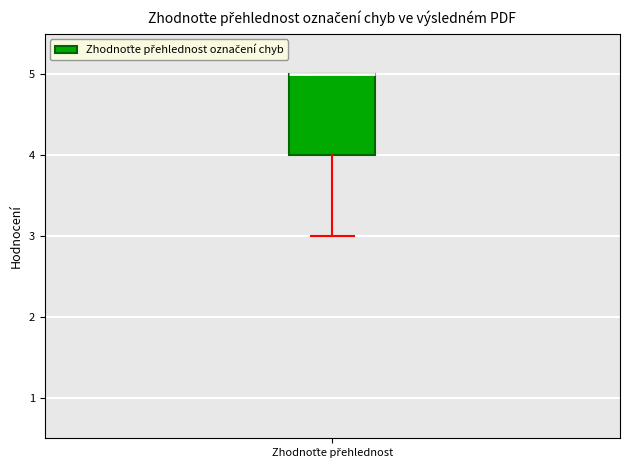

Where does the lower whisker of the box for Zhodnoťte přehlednost end on the y-axis? The values are not printed on the chart, so give them approximately, as read against the axis.

3